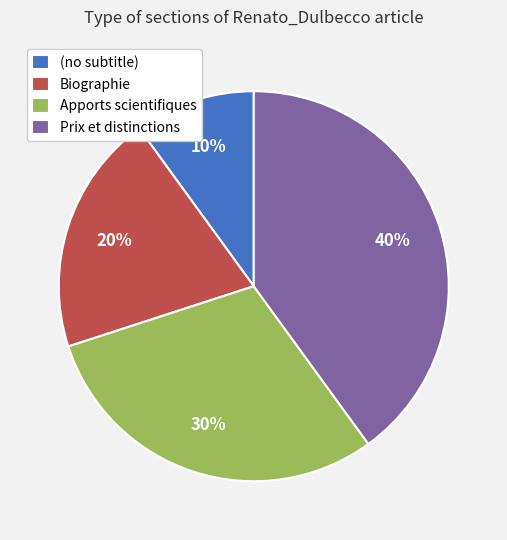

Is there any slice that represents more than half of the pie?

No